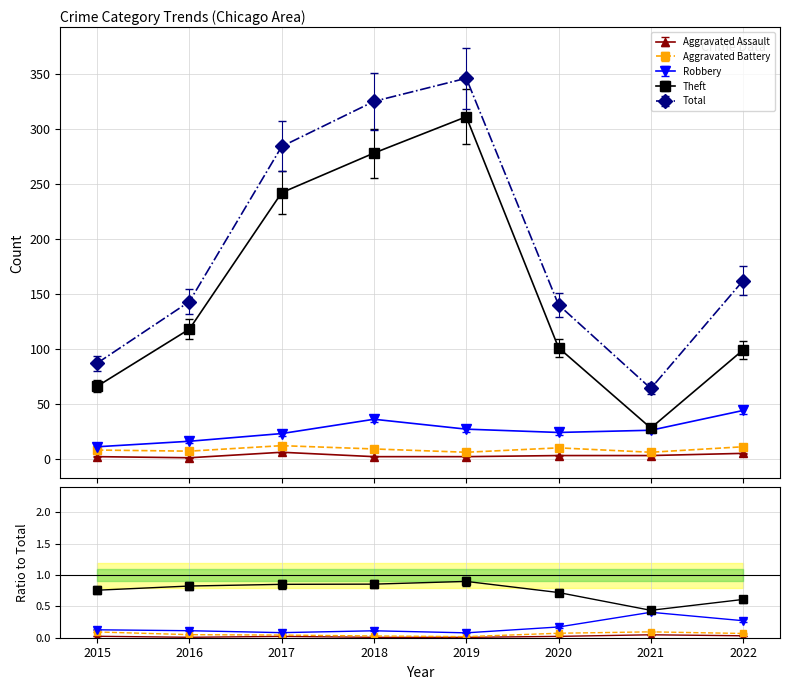

In Theft, how many points are higher than both neighbors (excluding endpoints)?

1